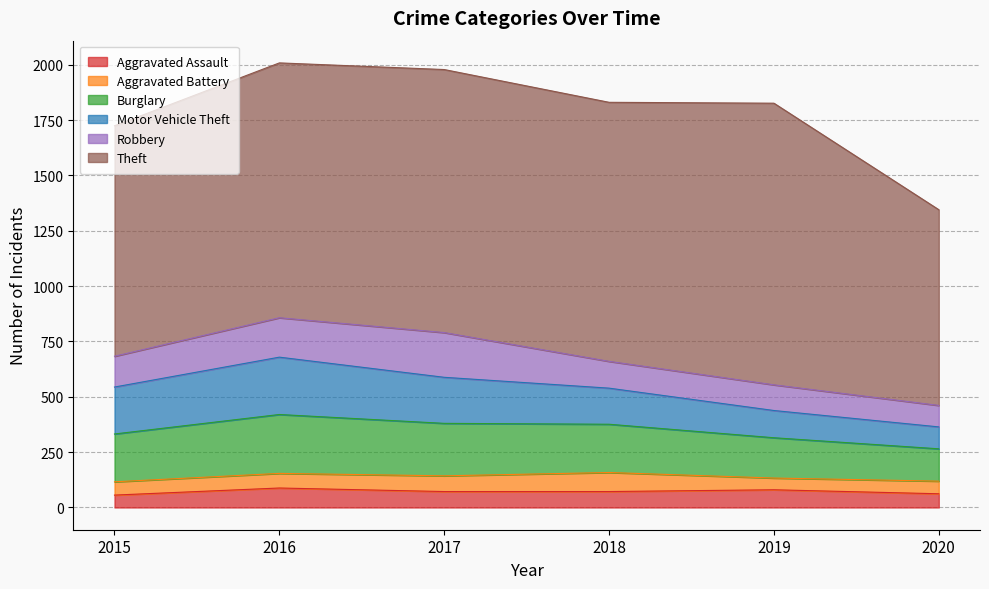

Between 2020 and 2016, which is larger?

2016